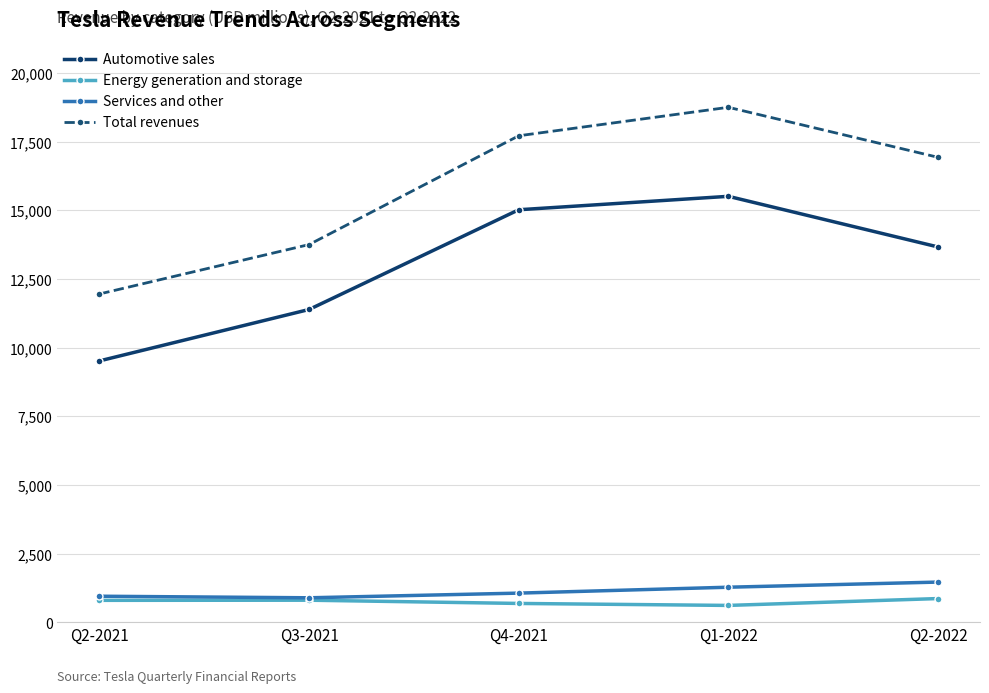

What is the highest value of the Automotive sales series?

15514